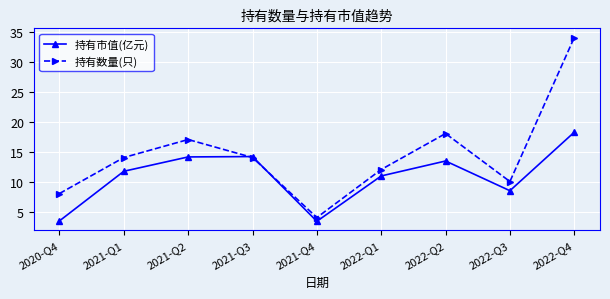

How many interior local peaks does the 持有市值(亿元) series have?

2